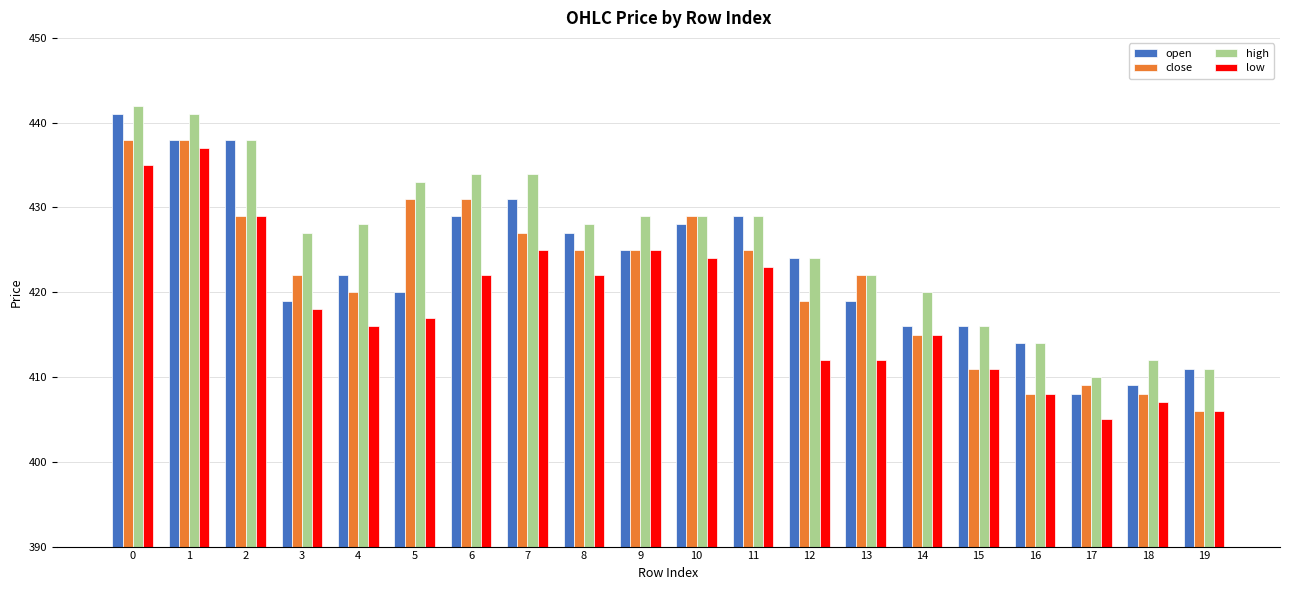

How many data points does each series have?

20